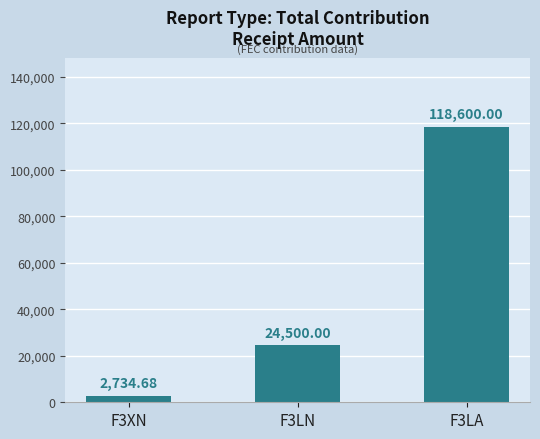

Count the number of data series in this chart.

1